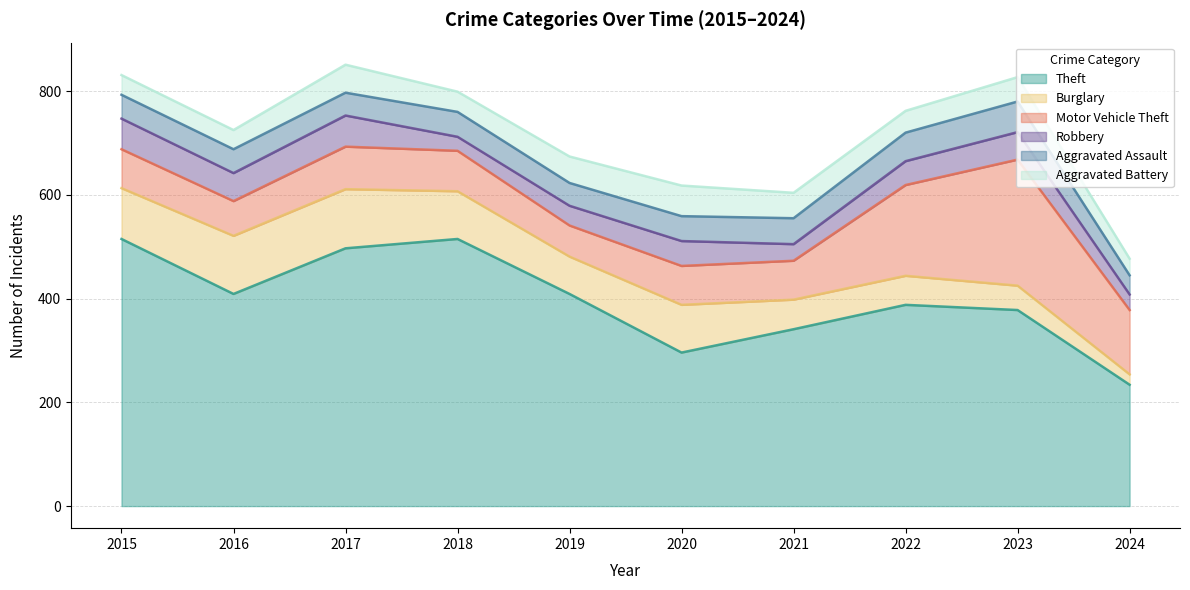

True or false: Burglary and Aggravated Battery intersect in this chart.

False